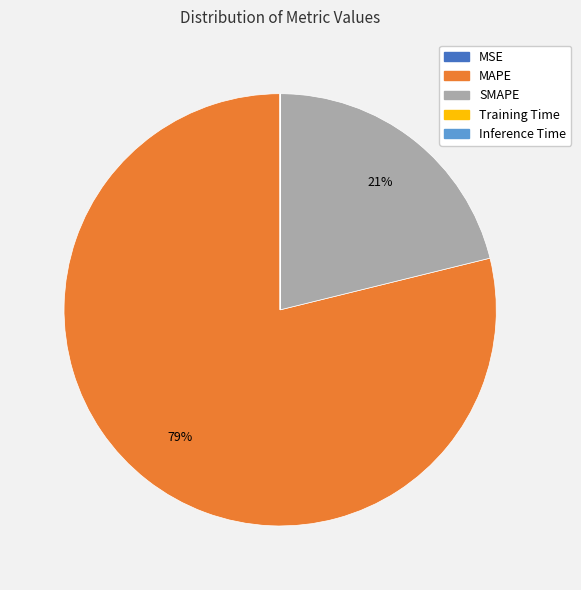

To the nearest percent, what is the average slice percentage?

20%